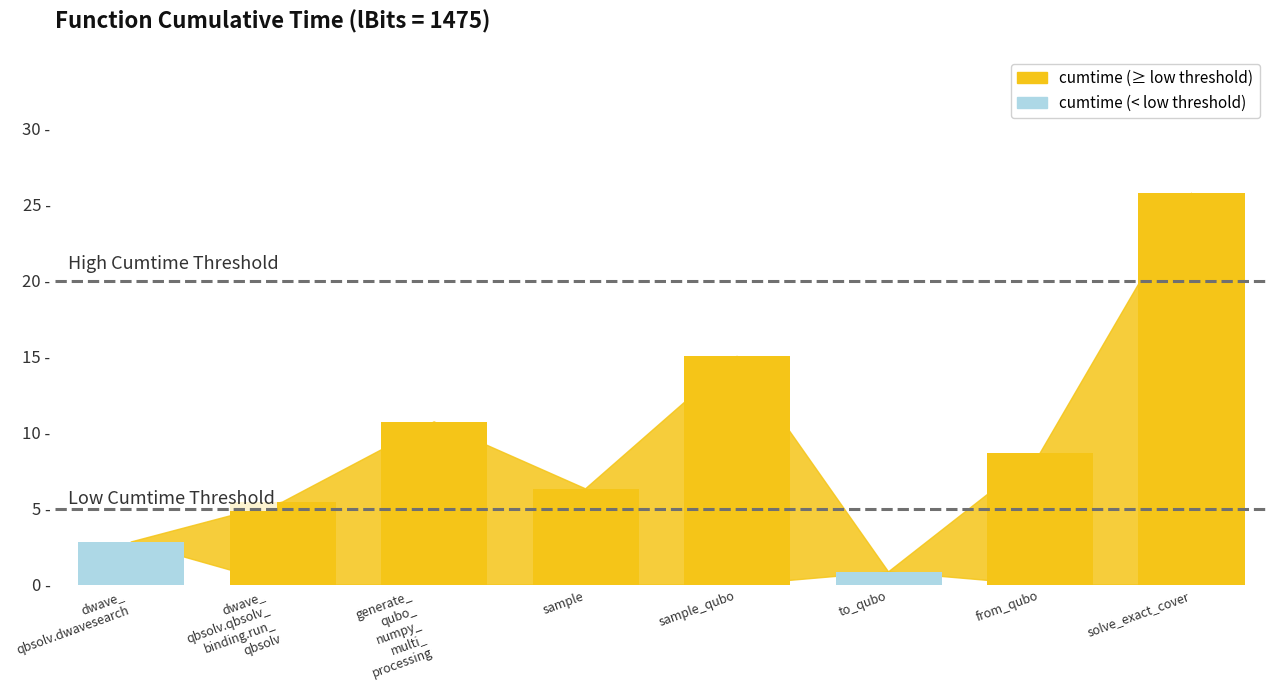

Where does the data first go above 8?

generate_qubo_numpy_multi_processing